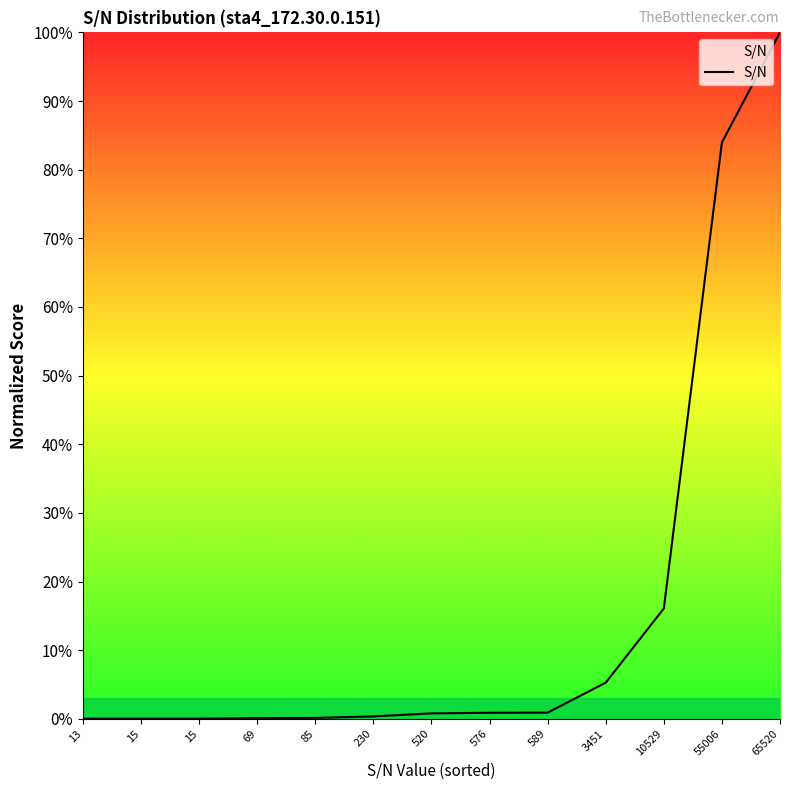

What is the value of the 13th point from the left?

100.0